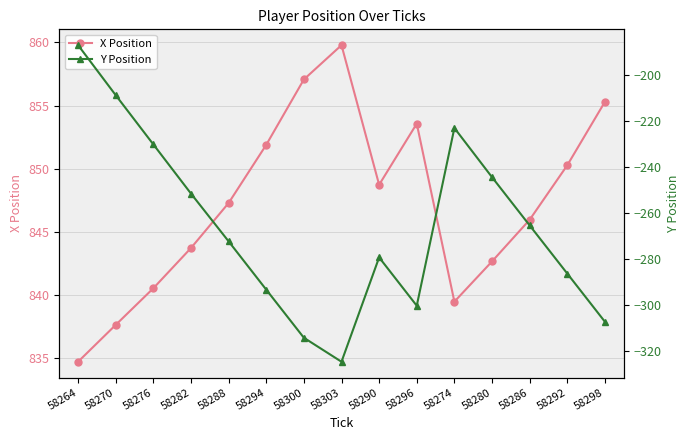

Which series has the largest range (max minus min)?

Y Position